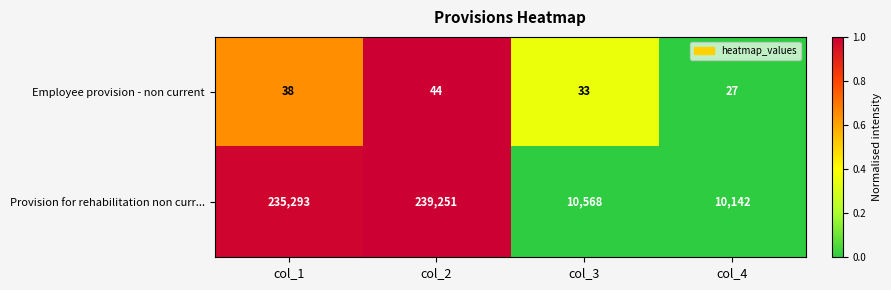

Which series has the largest range (max minus min)?

Provision for rehabilitation non curr...